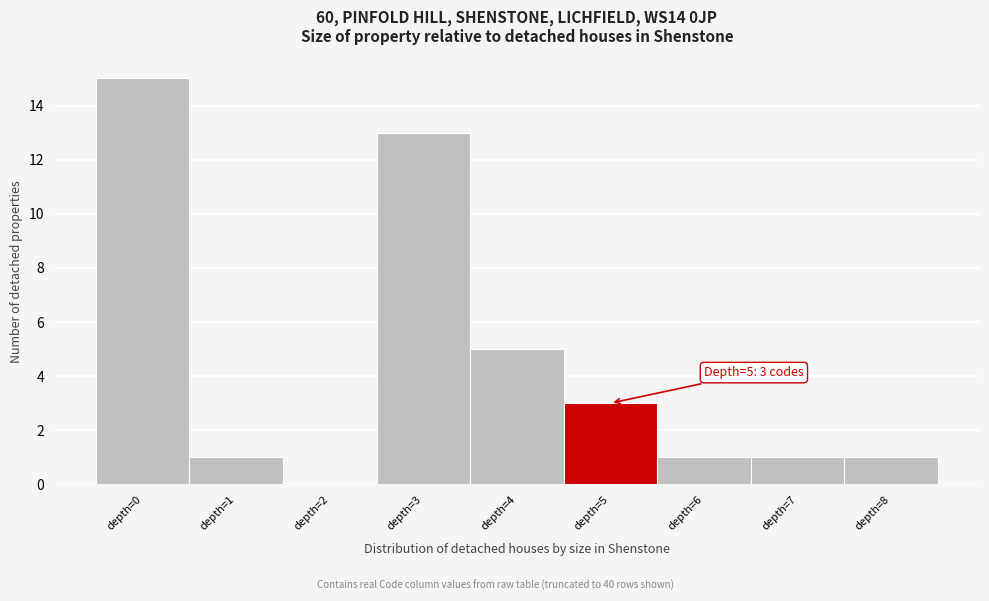

Reading left to right, list all the values displayed in this chart.

depth=0=15	depth=1=1	depth=2=0	depth=3=13	depth=4=5	depth=5=3	depth=6=1	depth=7=1	depth=8=1